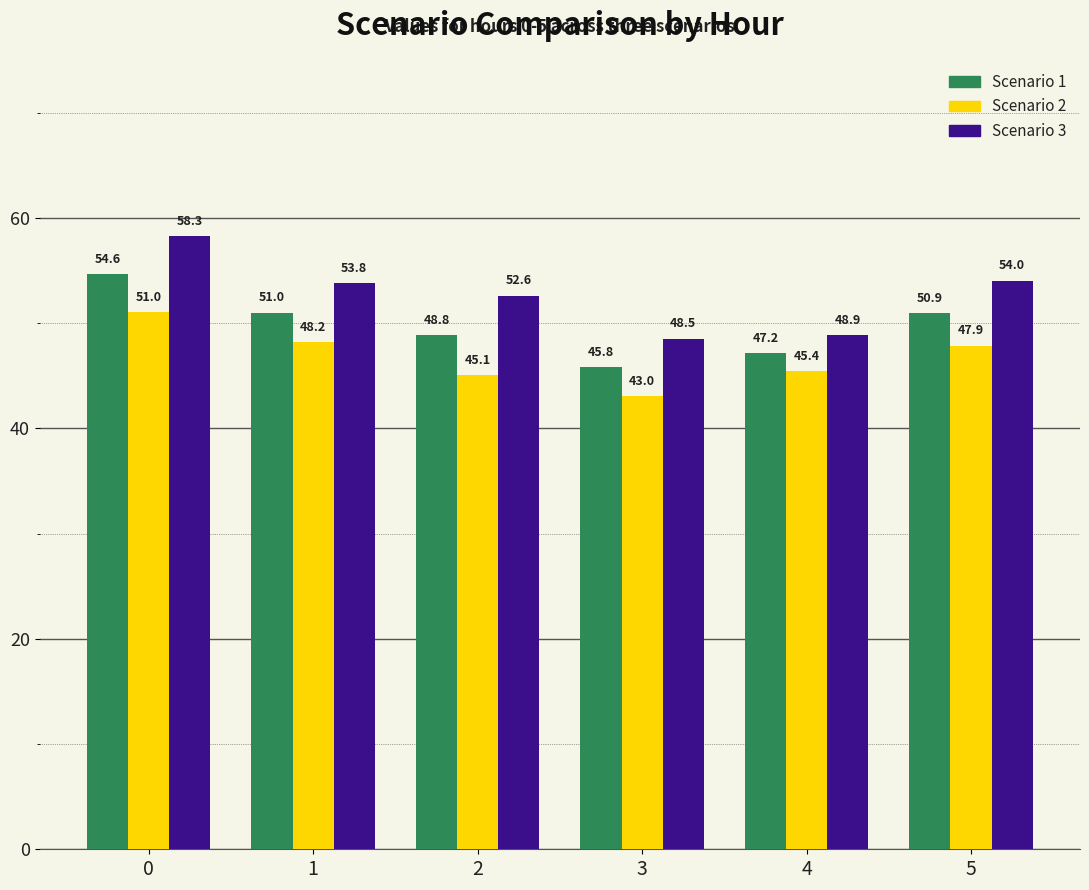

How many series are shown in this chart?

3